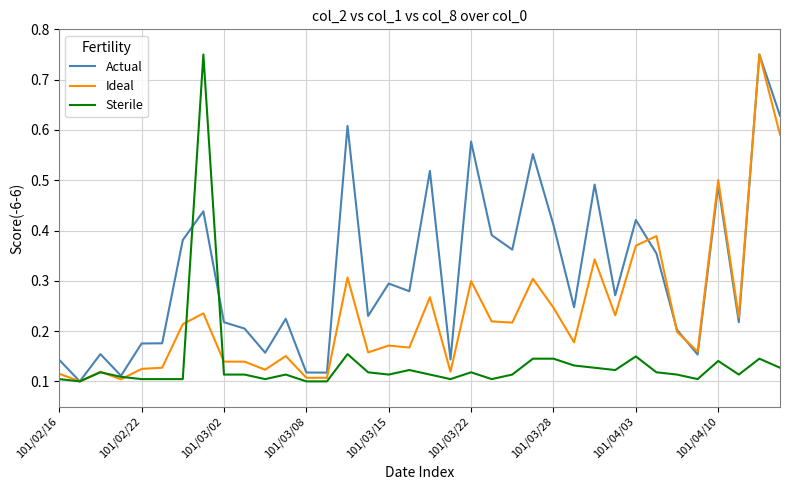

Rank the series by their average value, from highest to lowest.

Actual, Ideal, Sterile